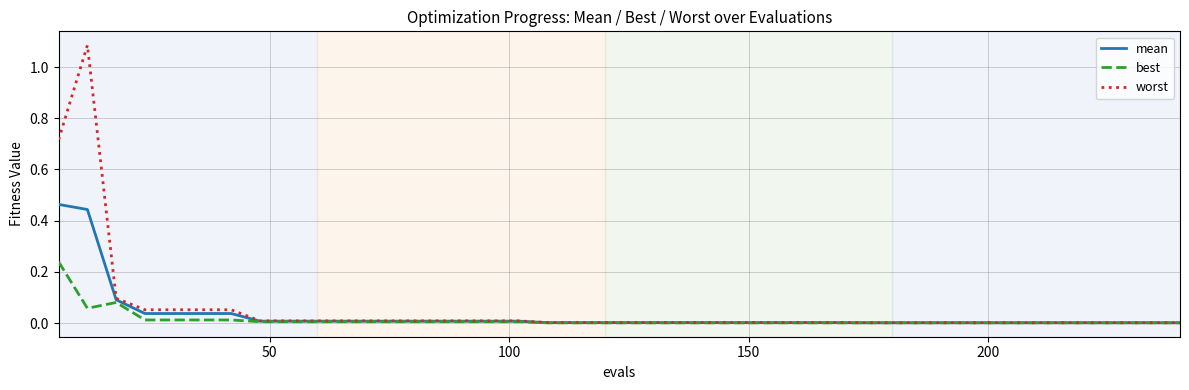

List the series in order of their peak value, highest first.

worst, mean, best